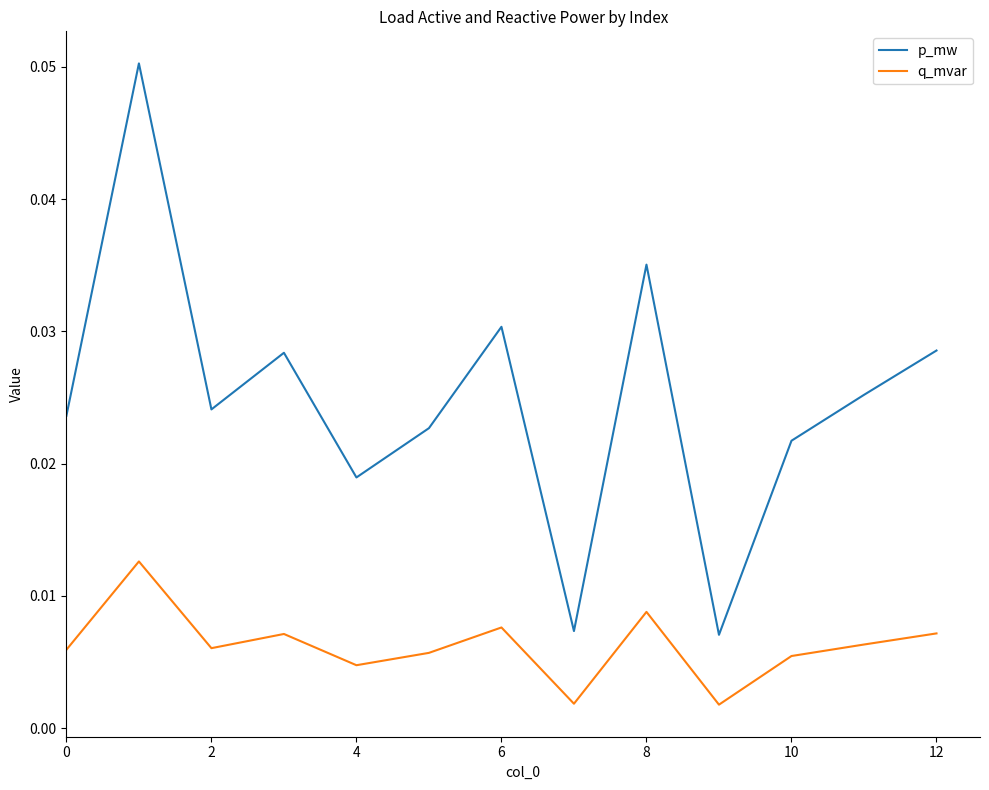

List the series in order of their peak value, lowest first.

q_mvar, p_mw